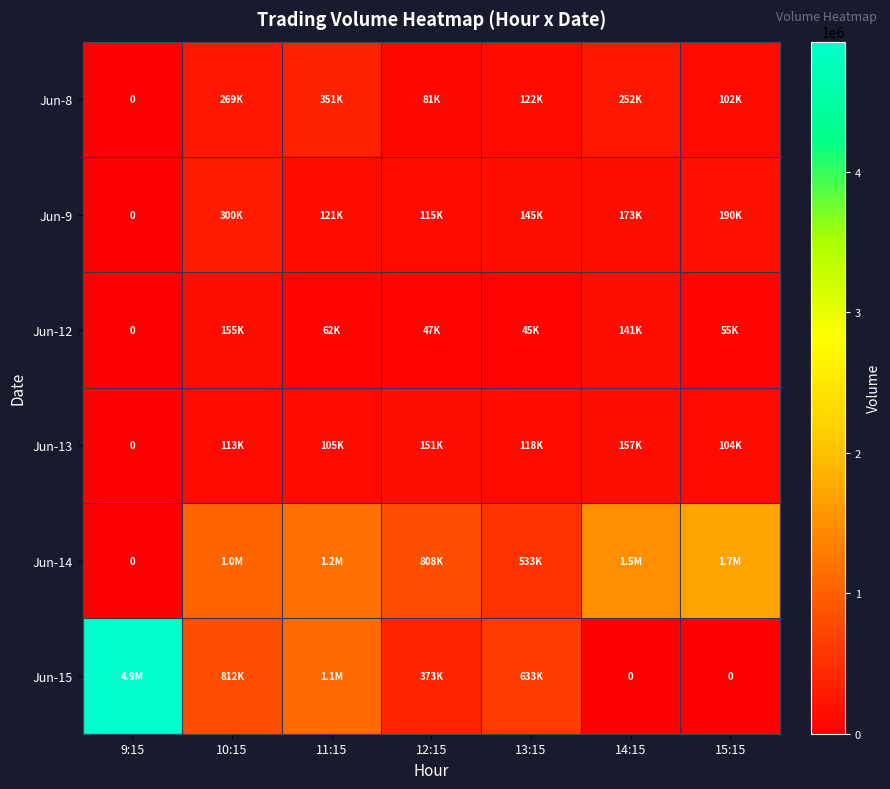

What is the sum of all Jun-12 values?

504544